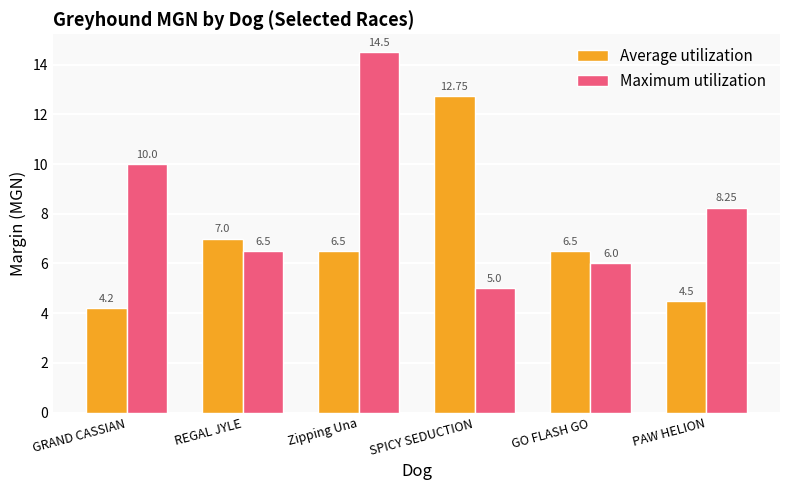

Which series has the largest range (max minus min)?

Maximum utilization